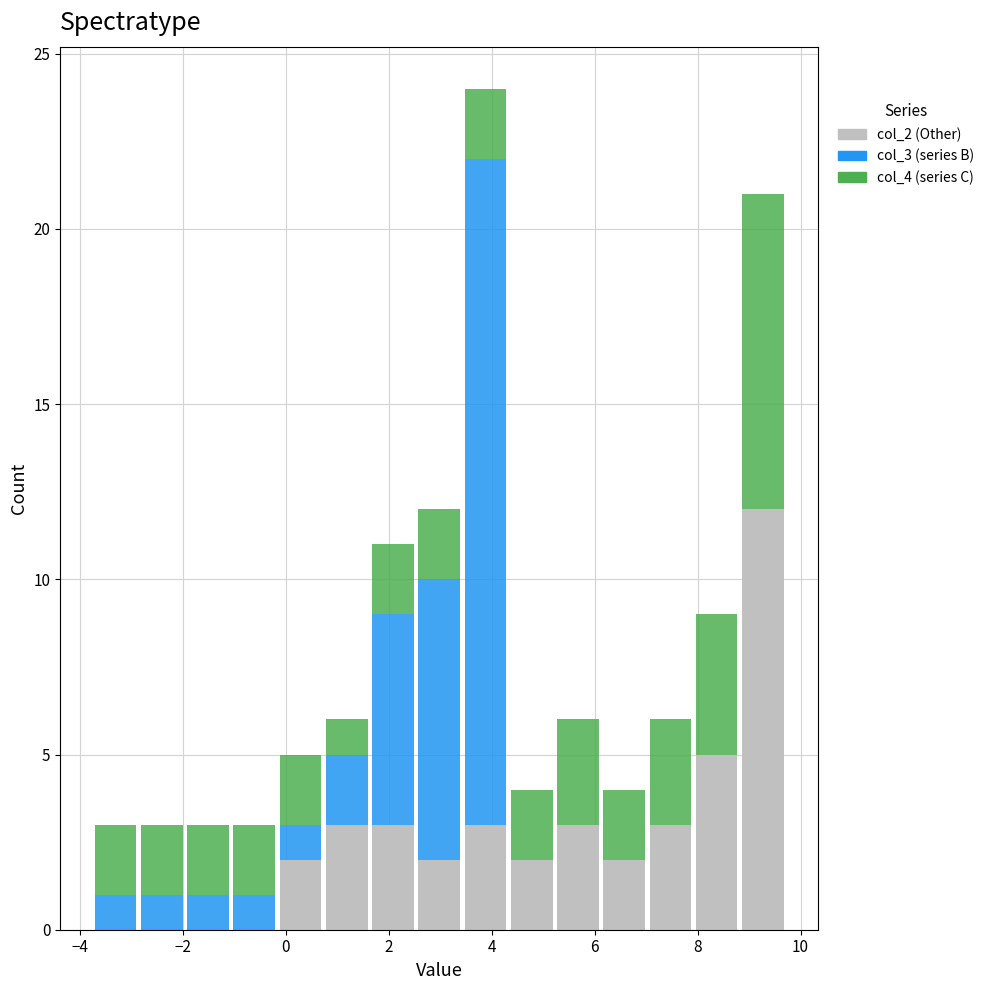

Reading left to right, list every stacked bar in this chart as the range it spans on the x-axis followed by its total height. Neither the bar edges nor the heights are printed on the chart, so give them approximately, as read against the axes.

-3.8 to -2.8: 3
-2.8 to -2.0: 3
-2.0 to -1.0: 3
-1.0 to -0.2: 3
-0.2 to 0.8: 5
0.8 to 1.6: 6
1.6 to 2.6: 11
2.6 to 3.4: 12
3.4 to 4.4: 24
4.4 to 5.2: 4
5.2 to 6.2: 6
6.2 to 7.0: 4
7.0 to 8.0: 6
8.0 to 8.8: 9
8.8 to 9.8: 21